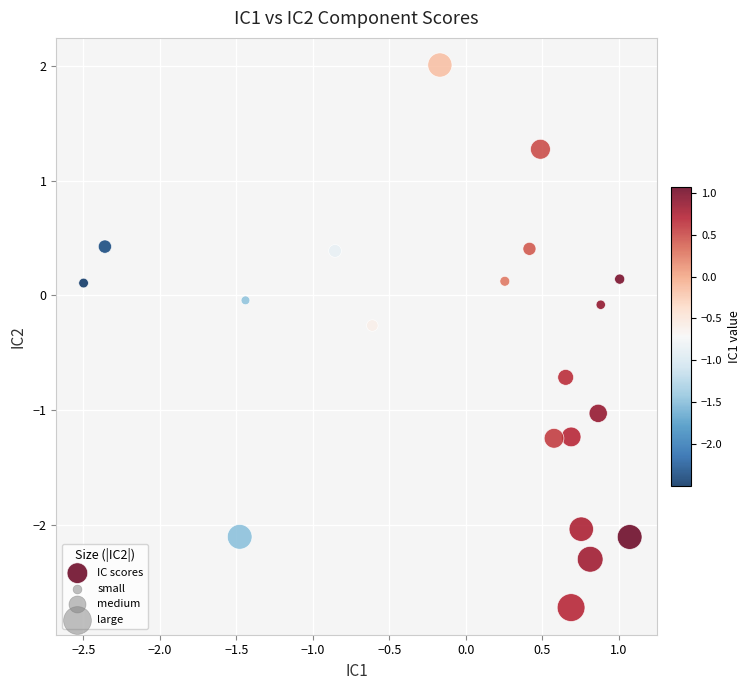

What is the range of Y values (max minus min)?

4.7